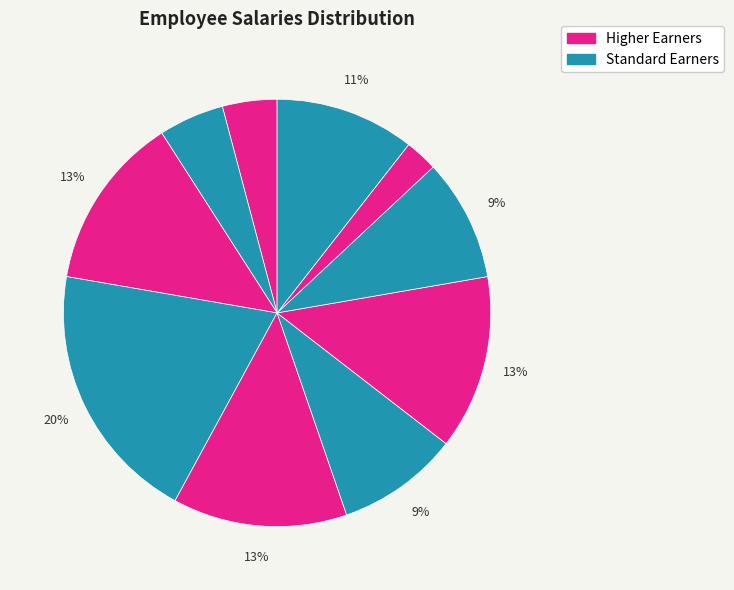

How many segments does this pie chart have?

10